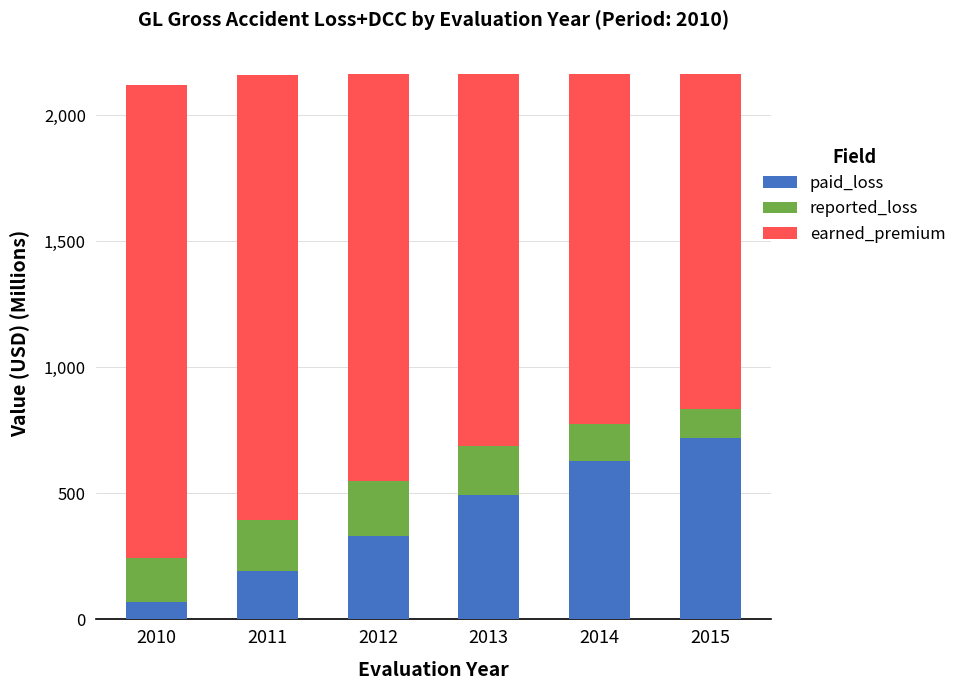

At which label does paid_loss reach its minimum?

2010